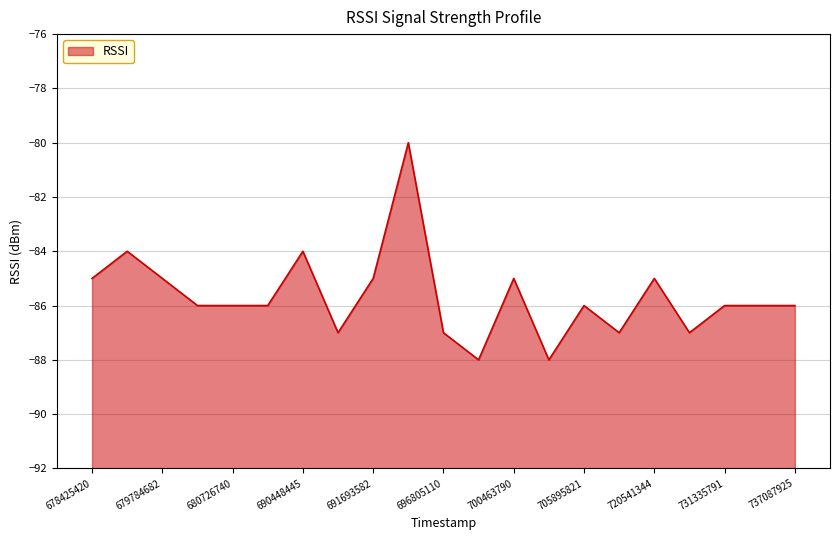

Does the chart display data point markers on the line(s)?

No